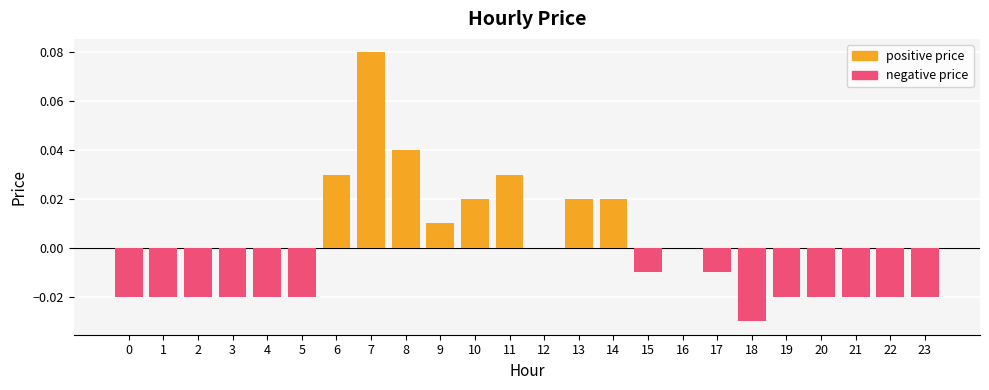

How many groups of bars are there?

24